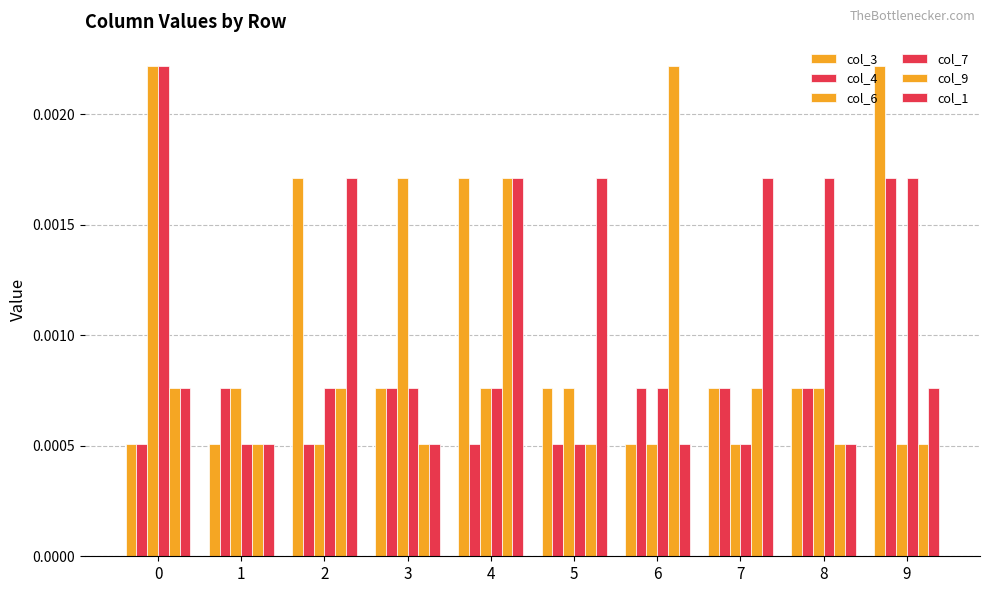

How many series are shown in this chart?

6